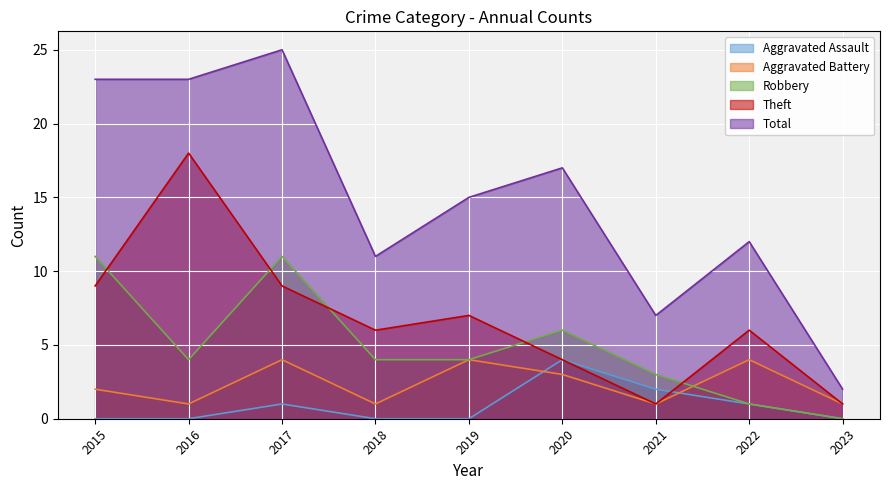

At which label does Theft reach its peak?

2016